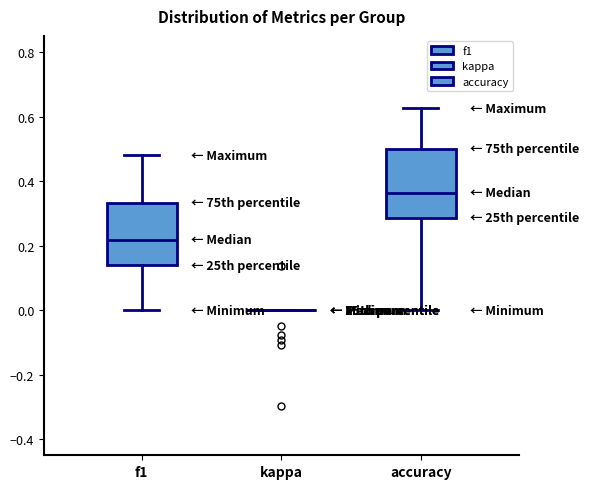

Reading left to right, transcribe this box plot: for each box, give where its median line is, the range the box spans, and where its two whiskers end, as read against the y-axis. The values are not printed on the chart, so give them approximately, as read against the axis.

f1: median 0.22, box 0.14 to 0.34, whiskers 0.00 to 0.48
kappa: box collapsed to a line at 0.00, whiskers 0.00 to 0.00
accuracy: median 0.36, box 0.28 to 0.50, whiskers 0.00 to 0.62